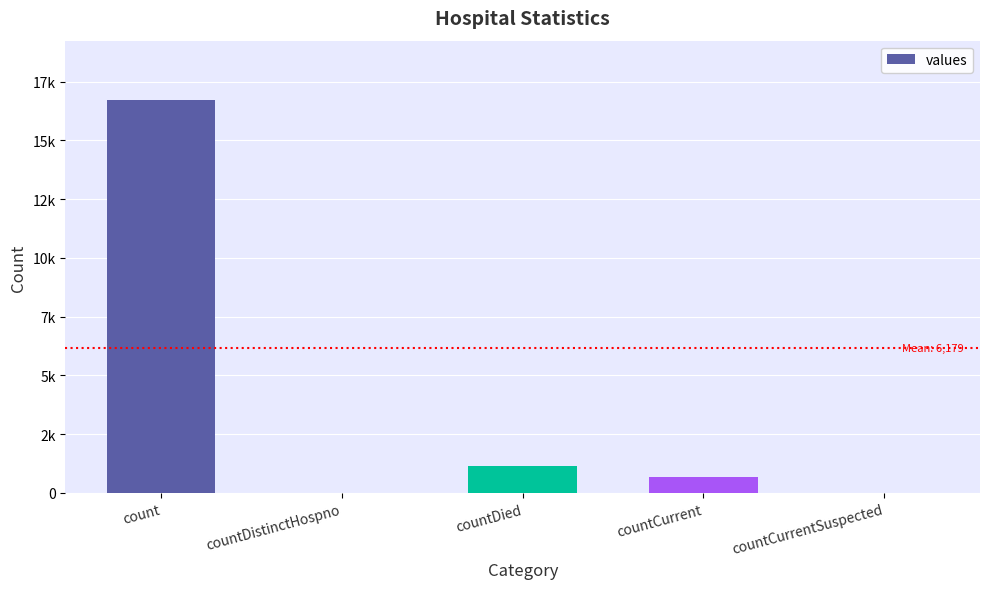

Reading right to left, list all the values displayed in this chart.

0	668	1142	0	16729